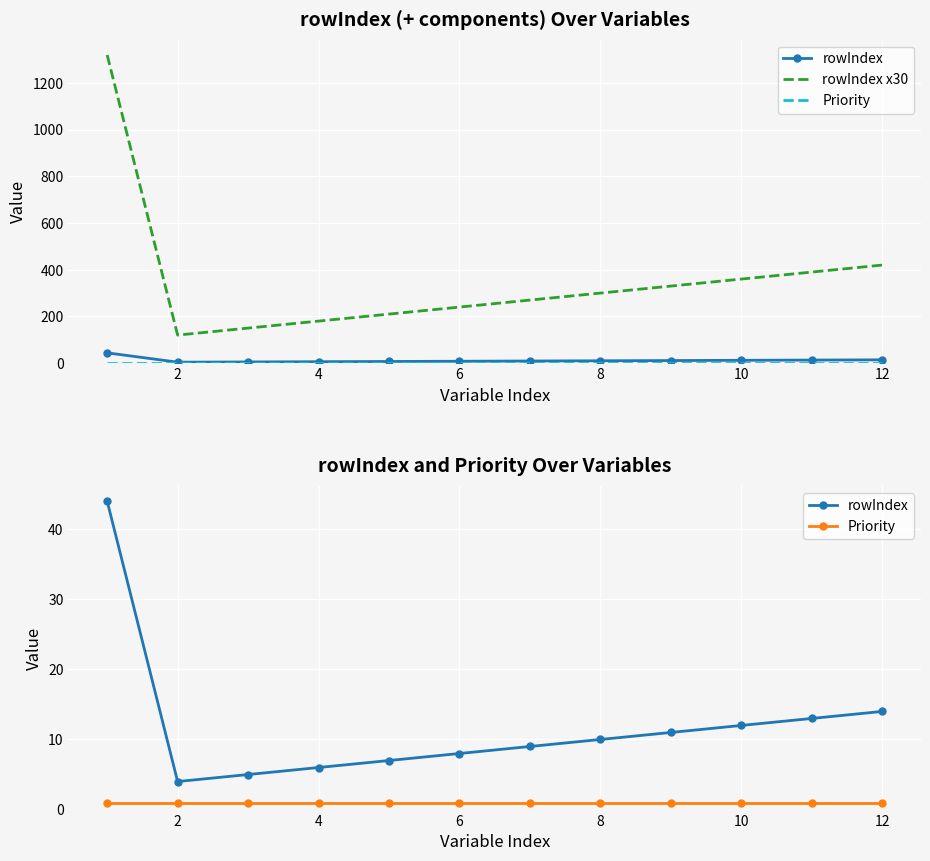

True or false: Priority has more than 0 interior local peaks.

False